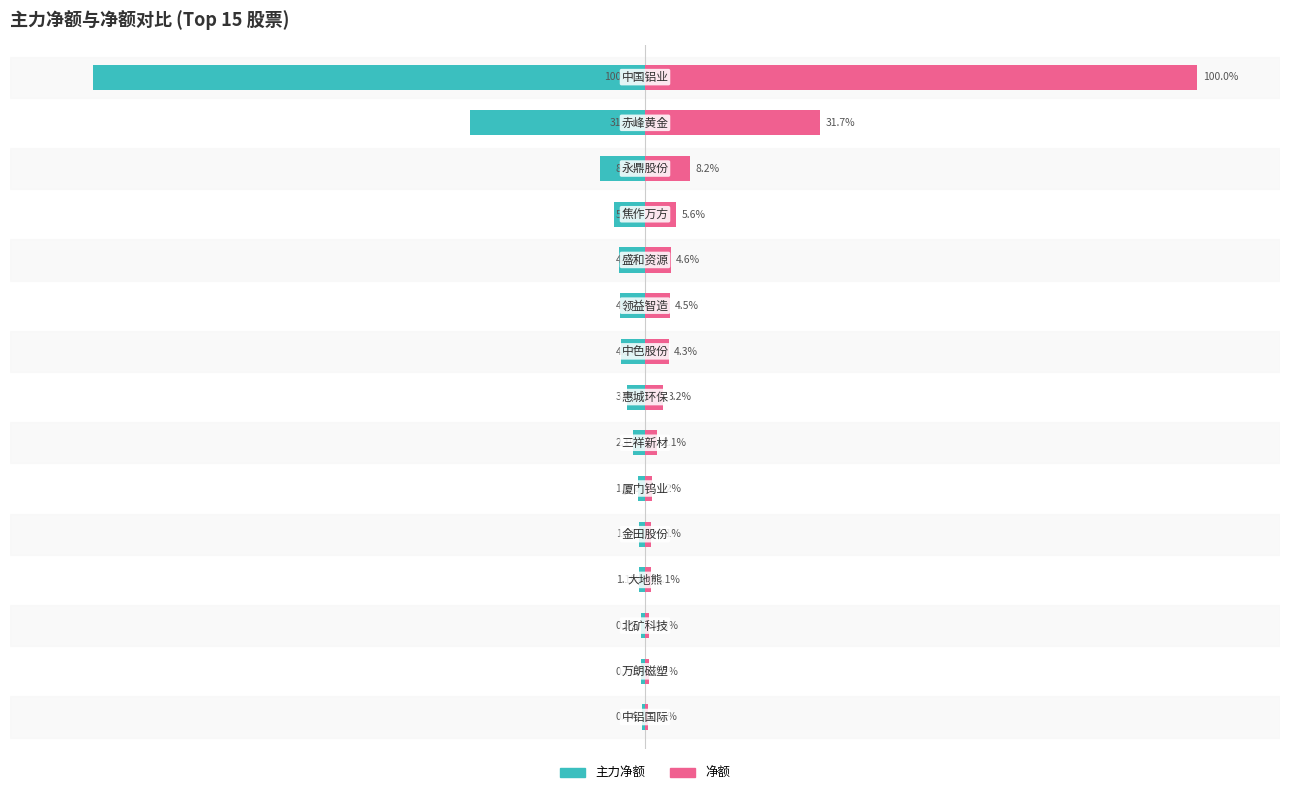

What are all the series names shown in the legend?

主力净额, 净额